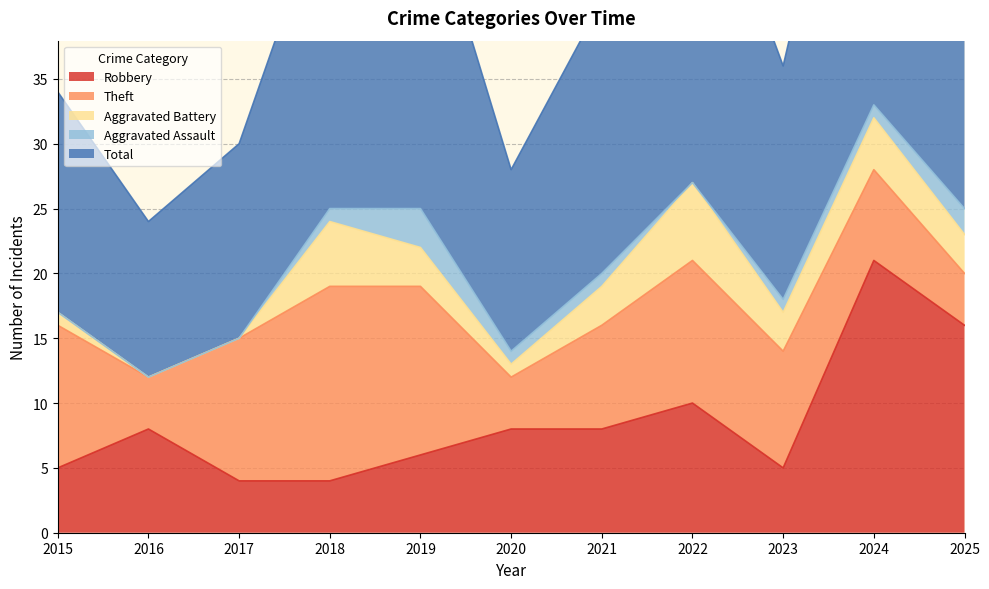

How many interior local peaks does the Aggravated Assault series have?

1